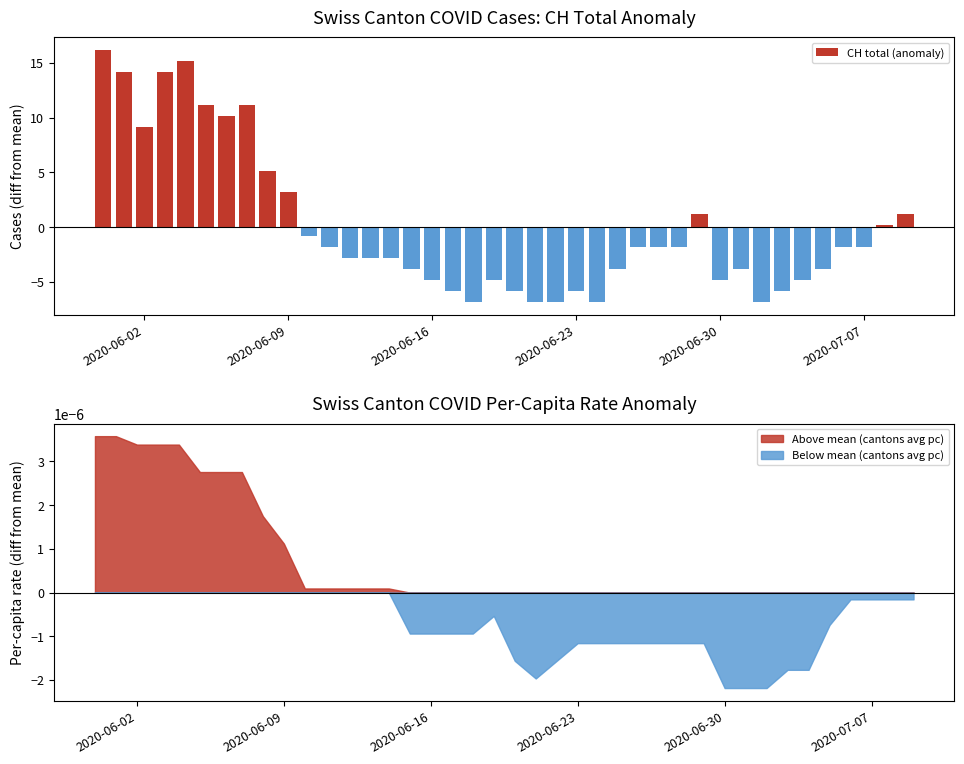

Does the chart contain any negative values?

Yes